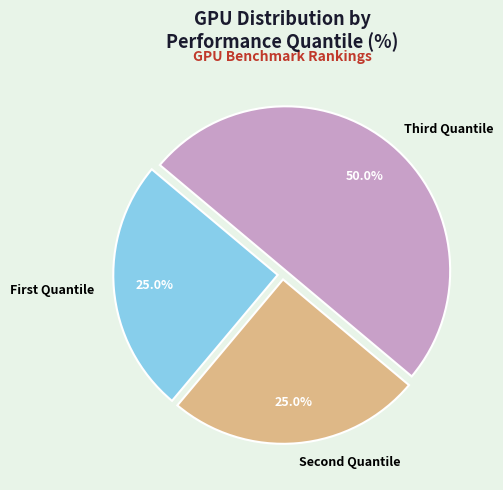

Which slice is the largest?

Third Quantile